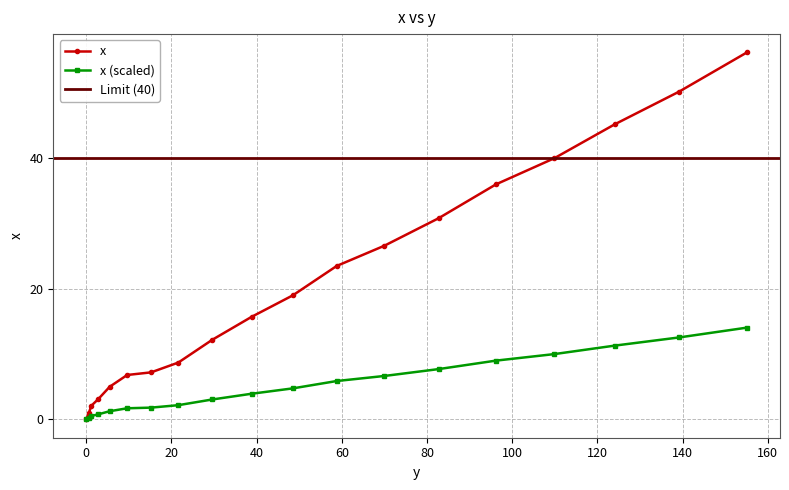

True or false: the data has more than 2 interior local peaks.

False